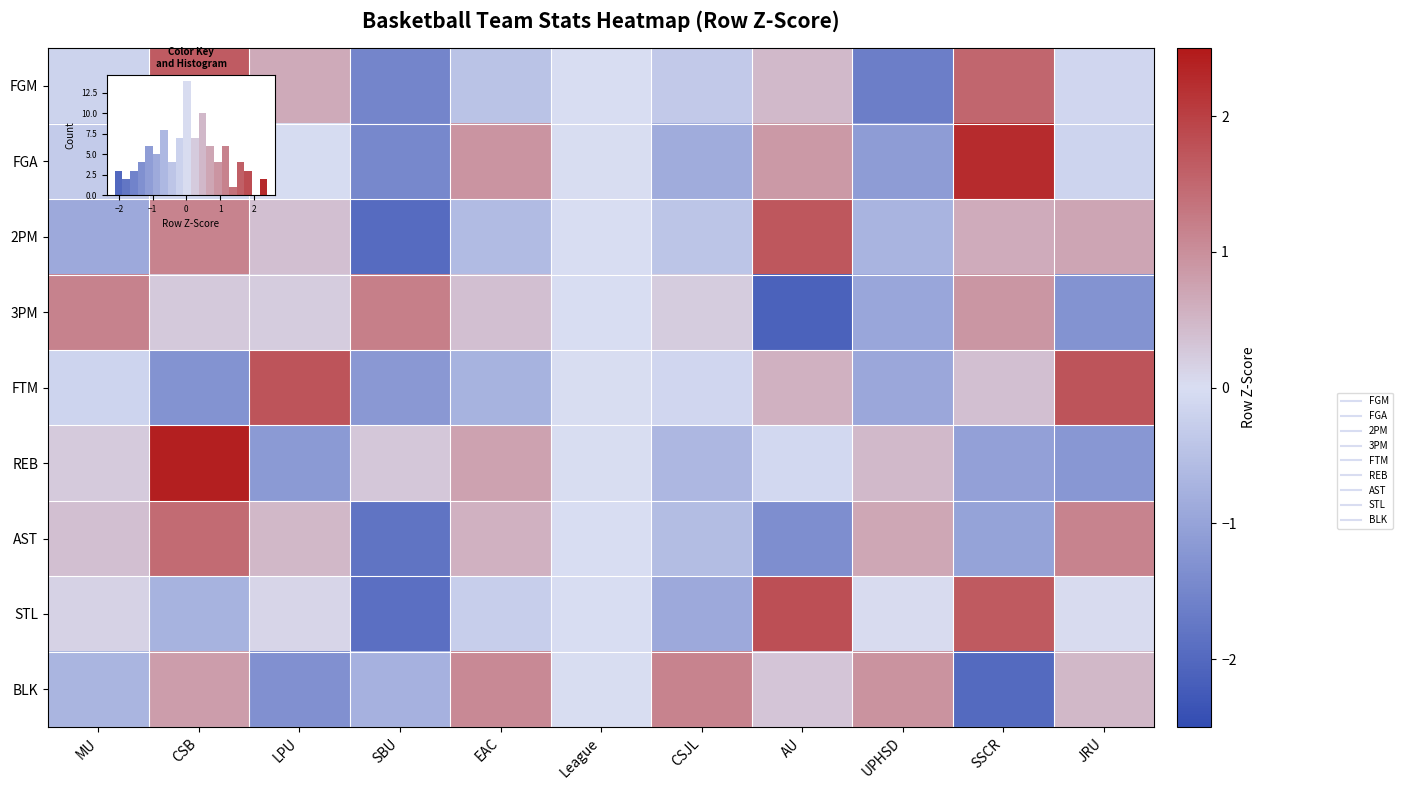

At CSB, list the series in order from largest to smallest.

REB, FGM, AST, 2PM, BLK, 3PM, FGA, STL, FTM